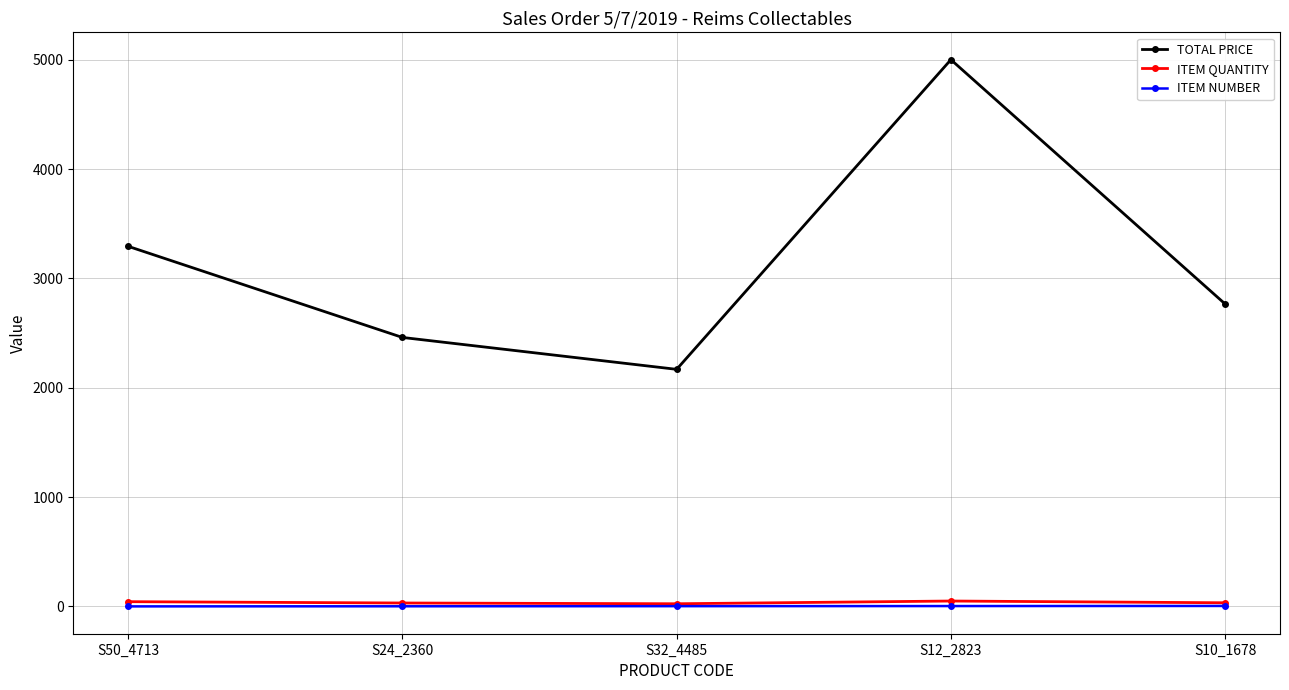

What is the label of the 1st point from the right?

S10_1678